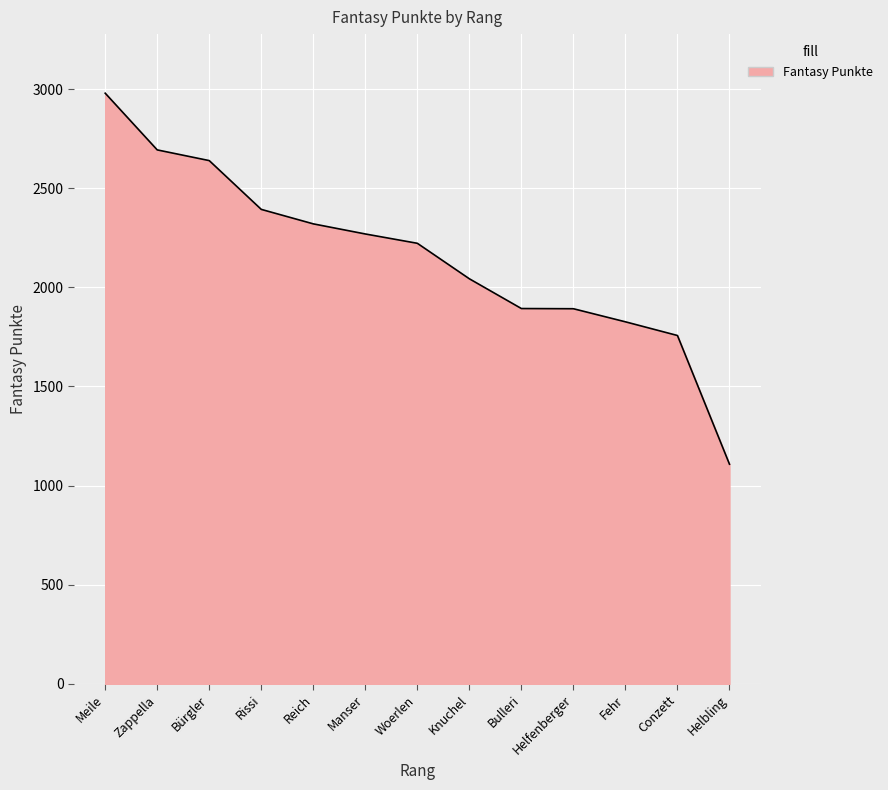

What value does the data have at Helfenberger?

1892